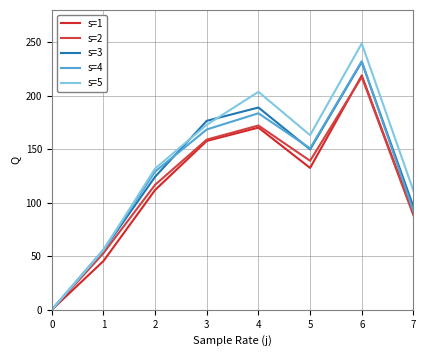

At which category does the chart reach its peak across all series?

6